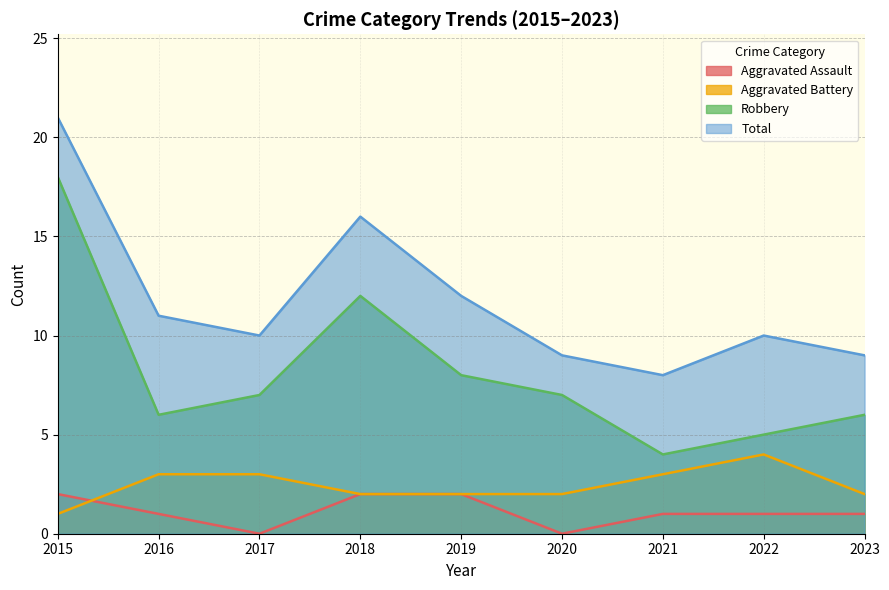

What value does the Total series have at 2018, to the nearest 10?

20